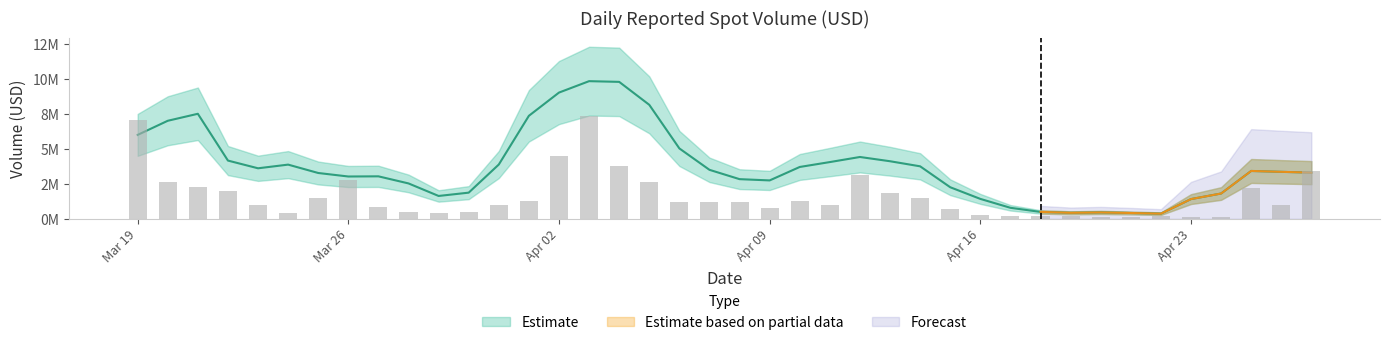

Reading left to right, extract all data points from this chart.

7081046.3	2606011.0	2269431.6	2011615.8	996990.5	412114.8	1506448.3	2793173.7	817215.1	497213.6	436284.4	495100.7	1007376.9	1288115.7	4506616.4	7381414.1	3804131.8	2634567.3	1188183.9	1235034.6	1165538.4	754193.2	1305099.9	1007949.9	3152746.9	1862741.8	1478925.4	699240.1	284309.0	169417.6	202587.4	209069.9	112515.4	158753.6	220569.4	125124.2	112710.7	2189310.6	953125.3	3435695.0